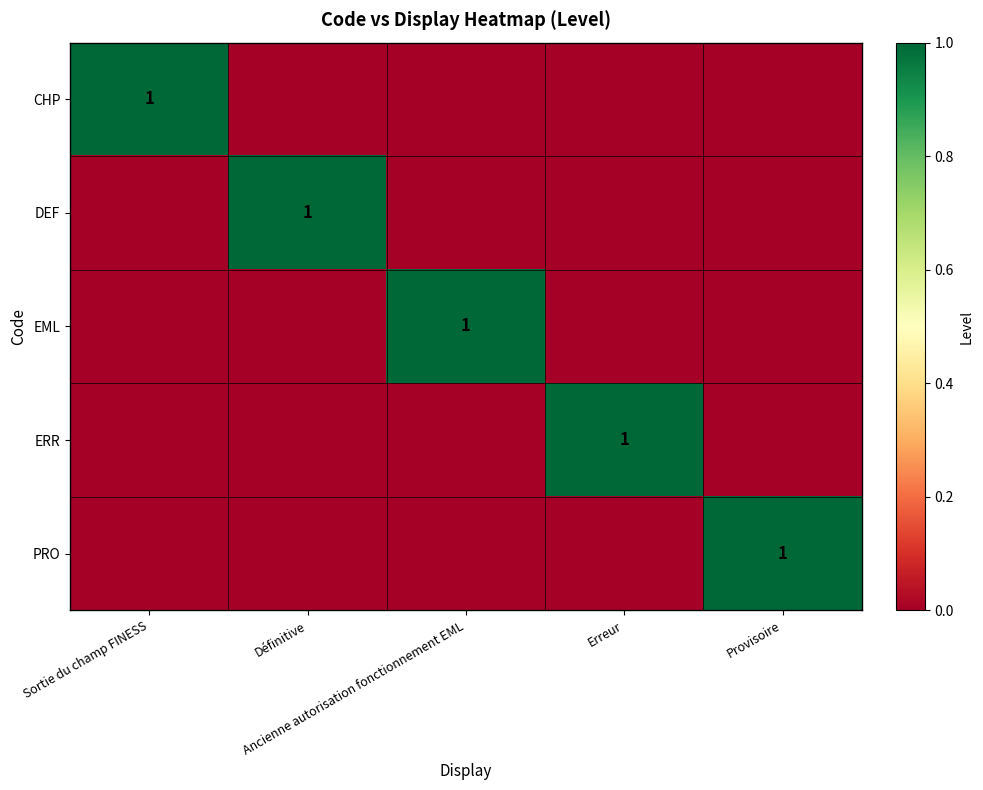

At which label does PRO reach its minimum?

Sortie du champ FINESS